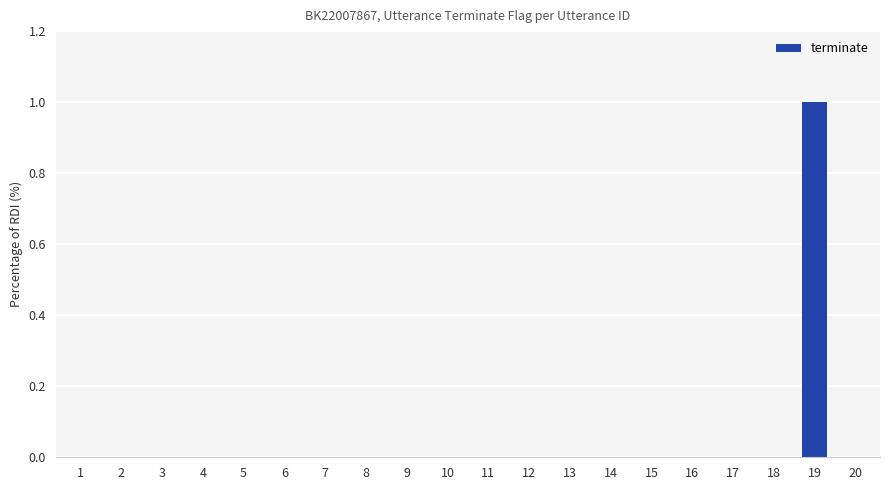

Which category has the highest value across all series?

19